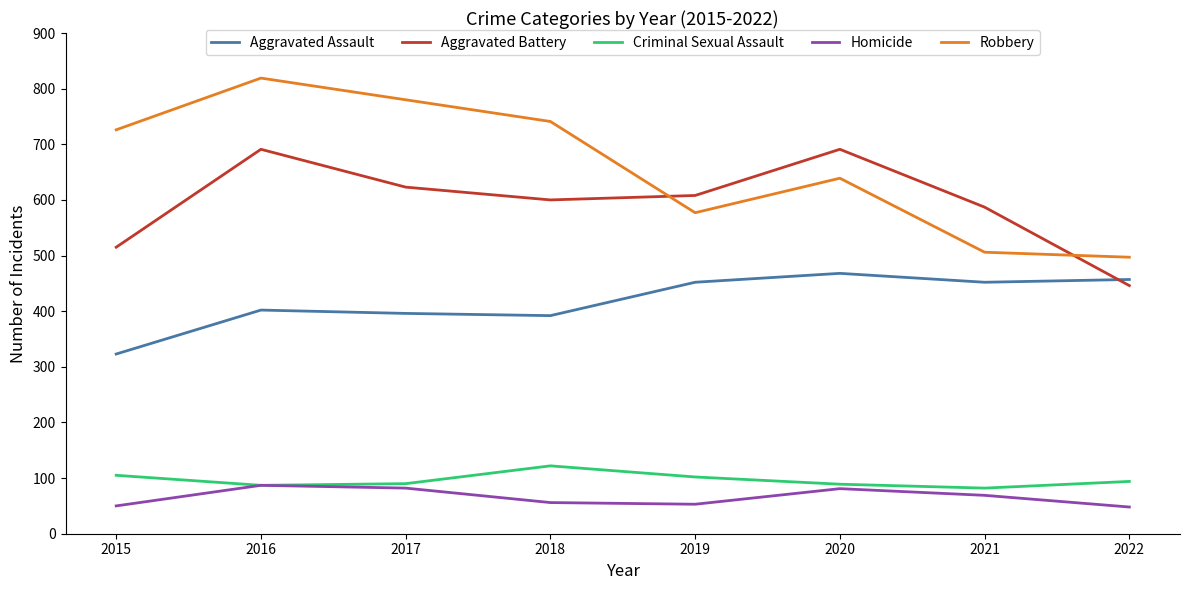

What is the sum of all Homicide values?

526